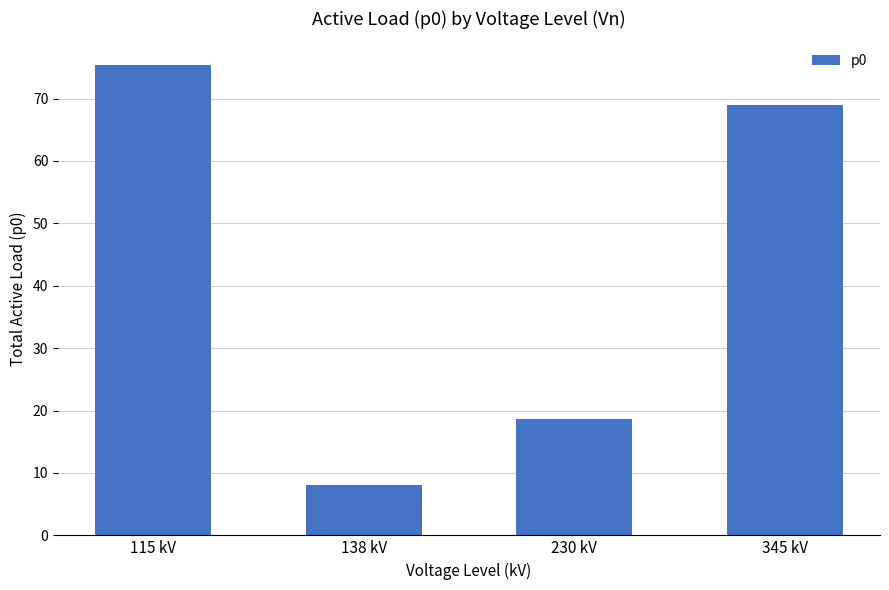

Which label corresponds to the largest value in the chart?

115 kV